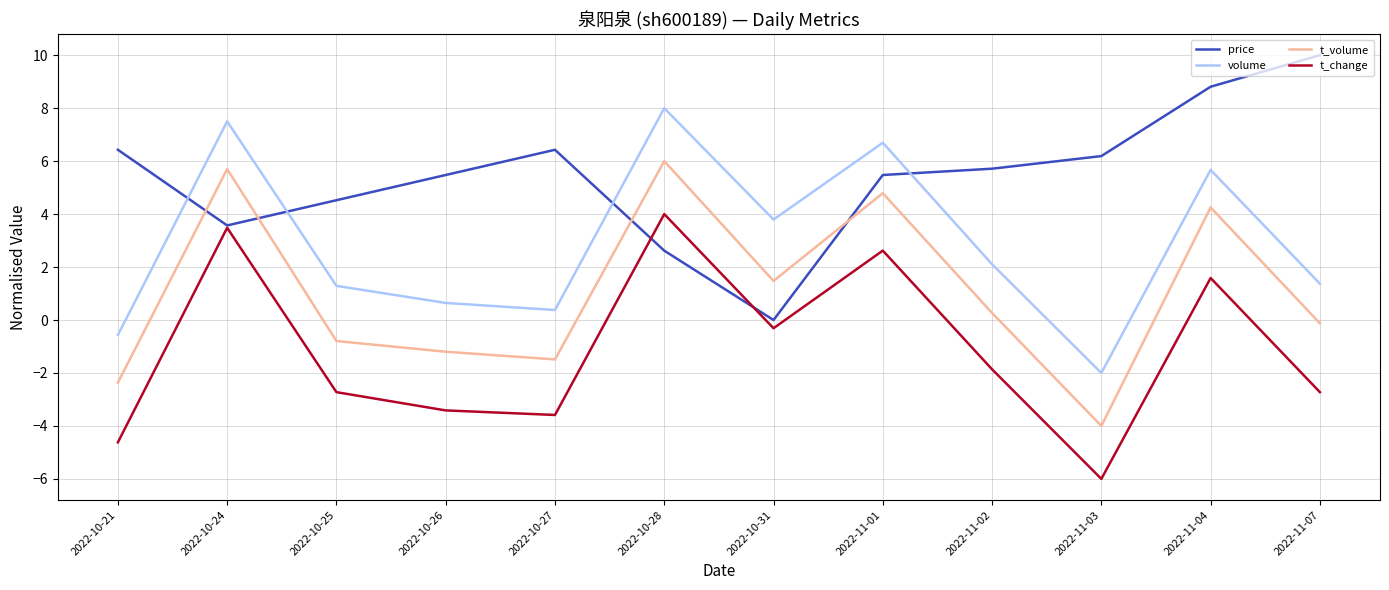

What is the maximum value for volume?

8.0